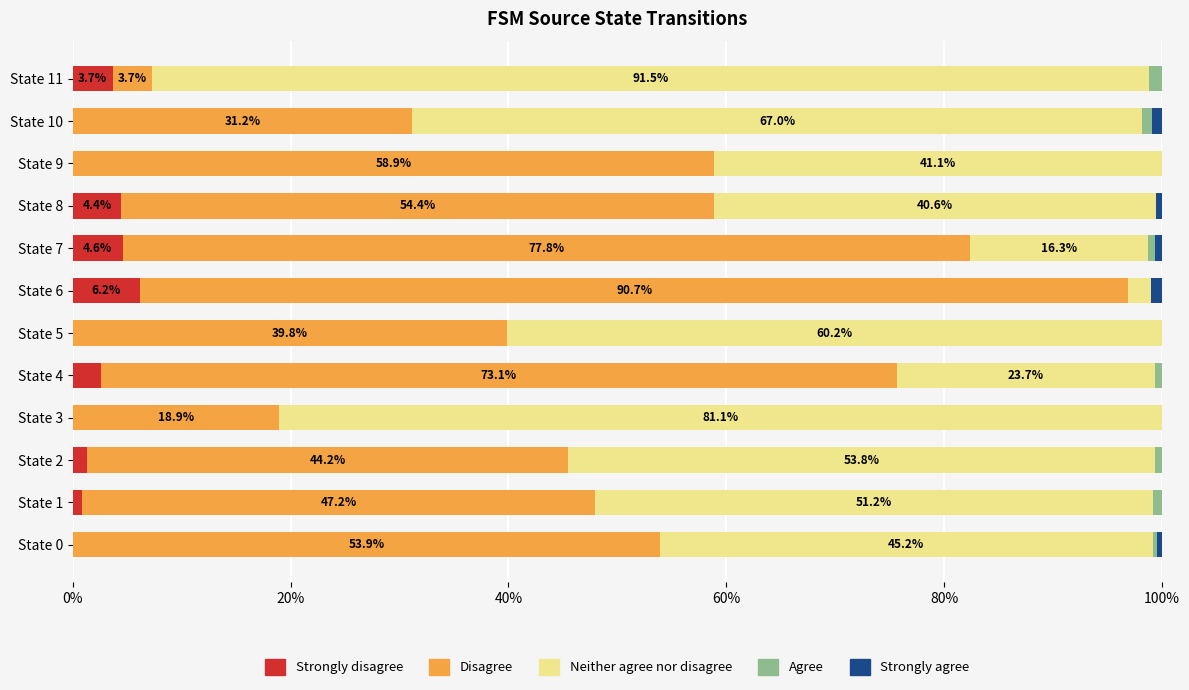

How many categories are shown in the chart?

12